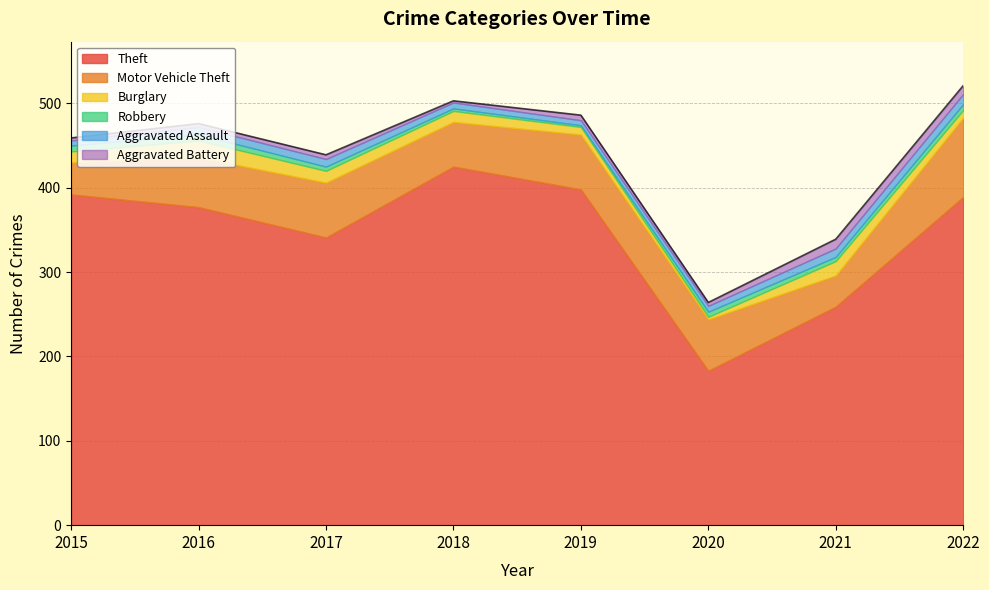

What is the difference between the highest and lowest values at 2015?

389